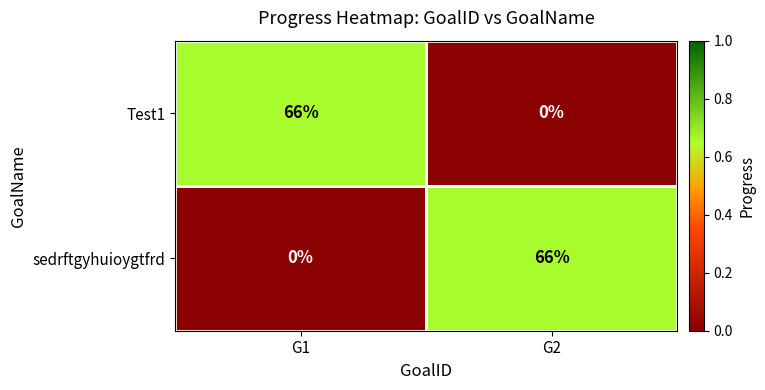

Is the value of sedrftgyhuioygtfrd at G2 greater than the value of Test1 at G2?

Yes